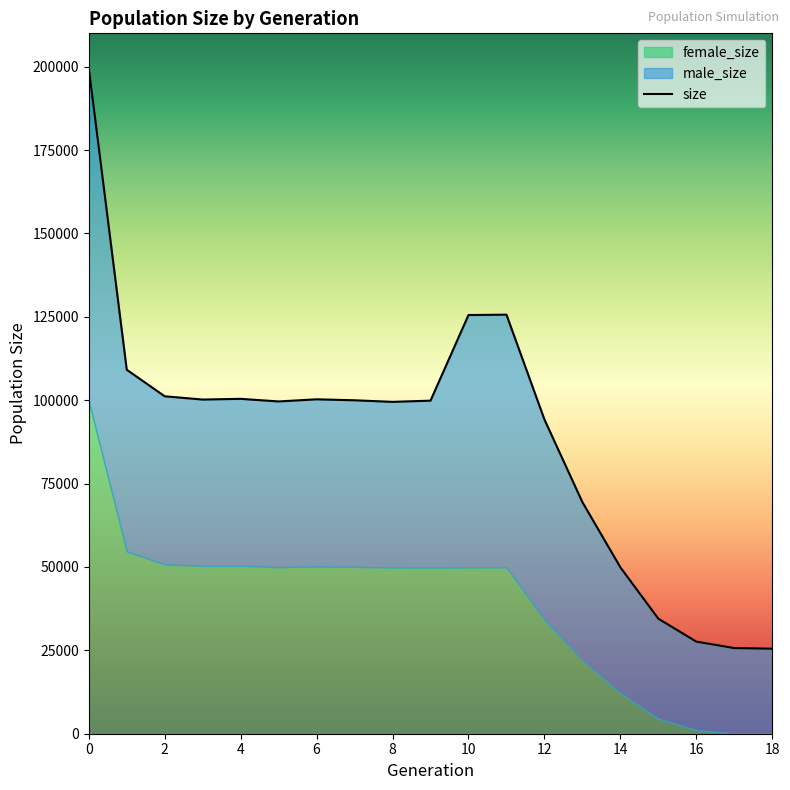

Does the chart display data point markers on the line(s)?

No